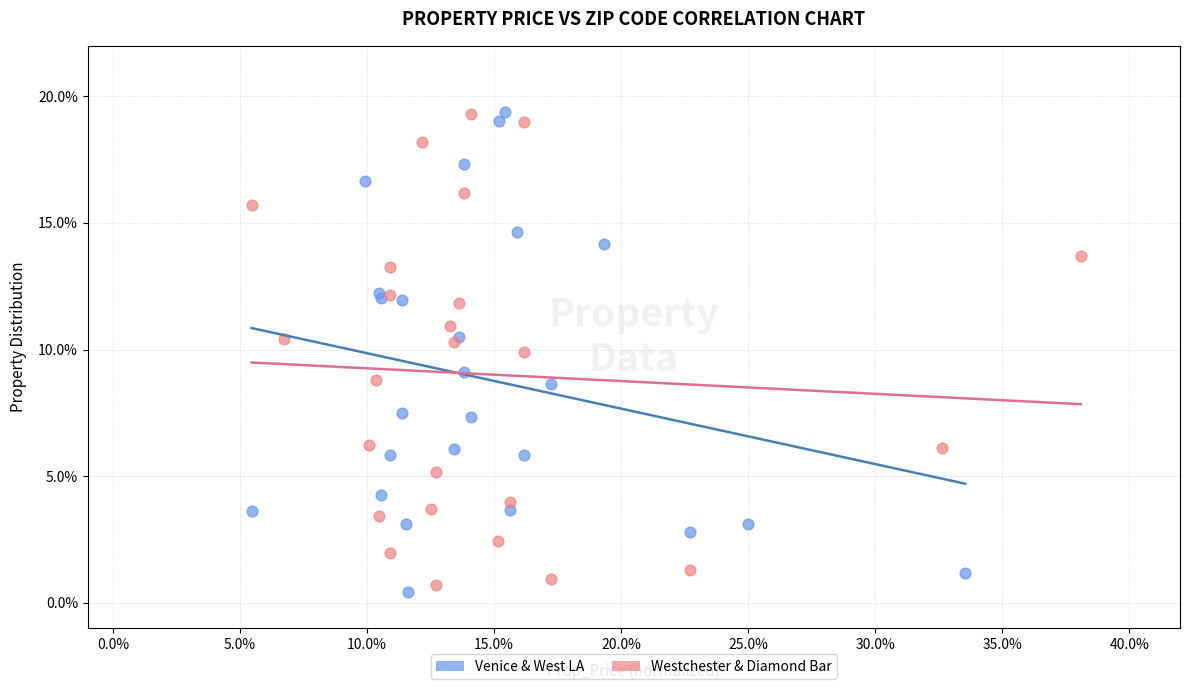

Which series has the widest spread of Y values?

Venice & West LA